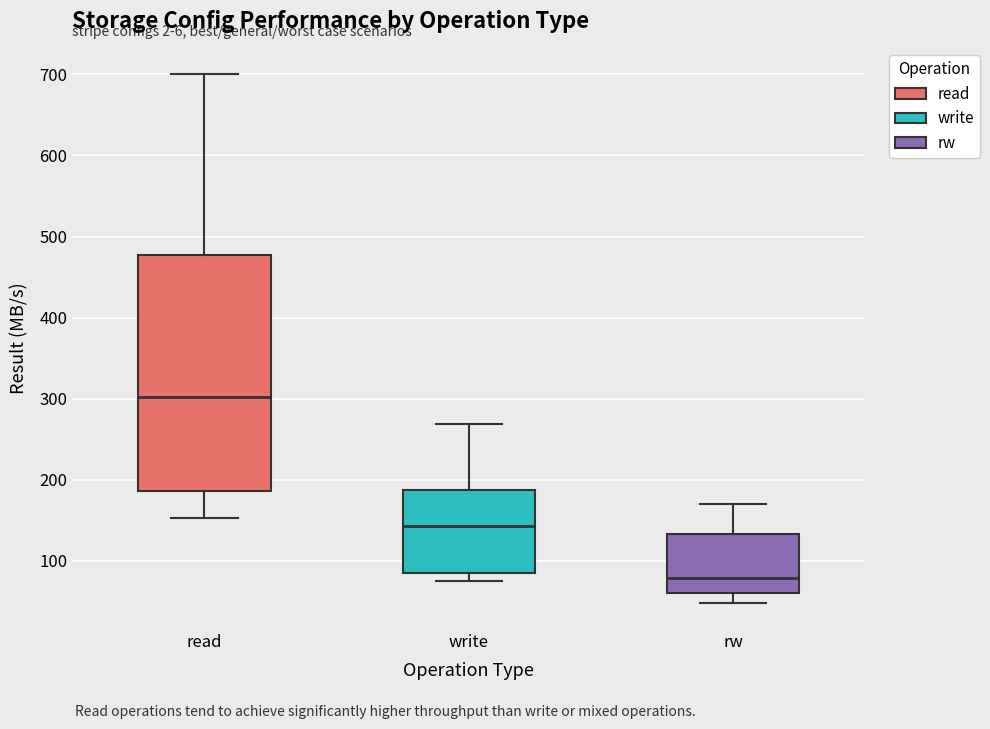

Where is the lower edge of the box for write on the y-axis? The values are not printed on the chart, so give them approximately, as read against the axis.

80